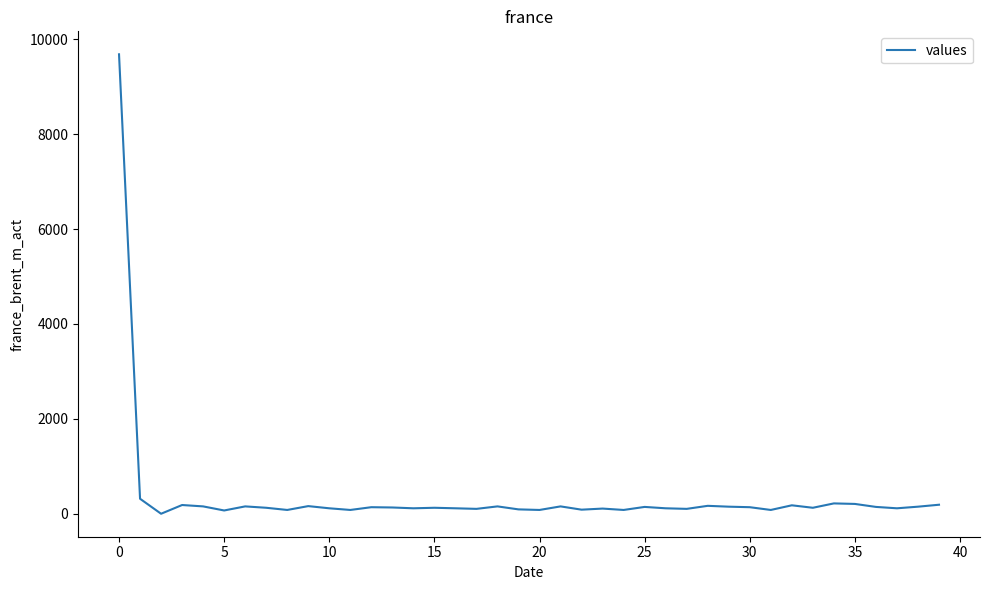

What is the difference between the maximum and minimum values?

9683